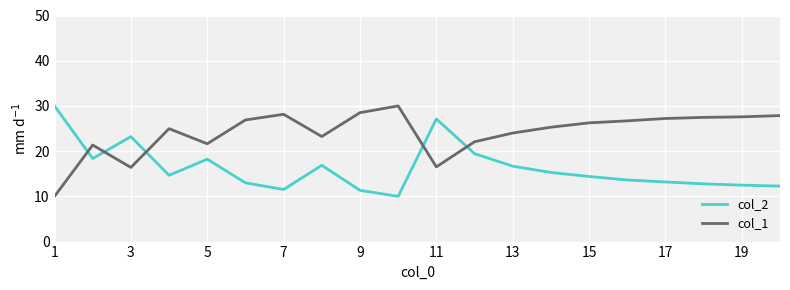

True or false: col_1 and col_2 cross at least once.

True